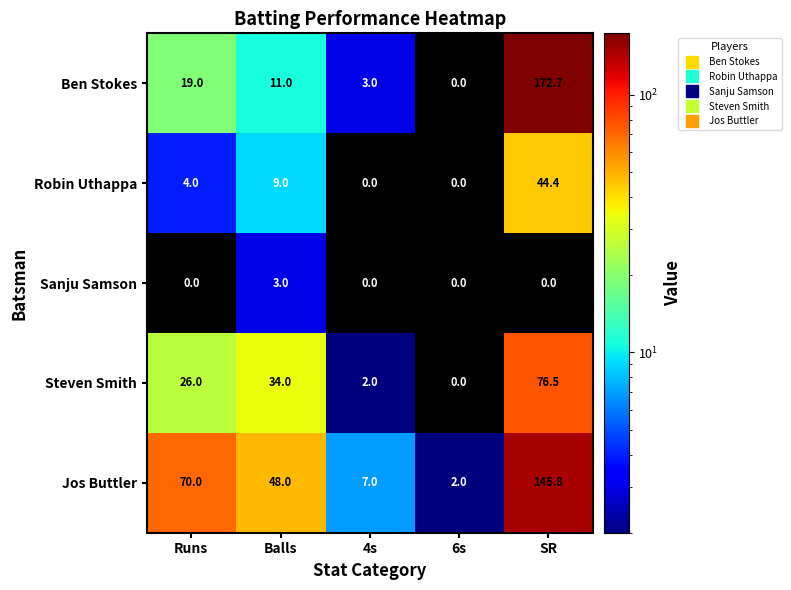

At how many categories does at least one series exceed 0?

5